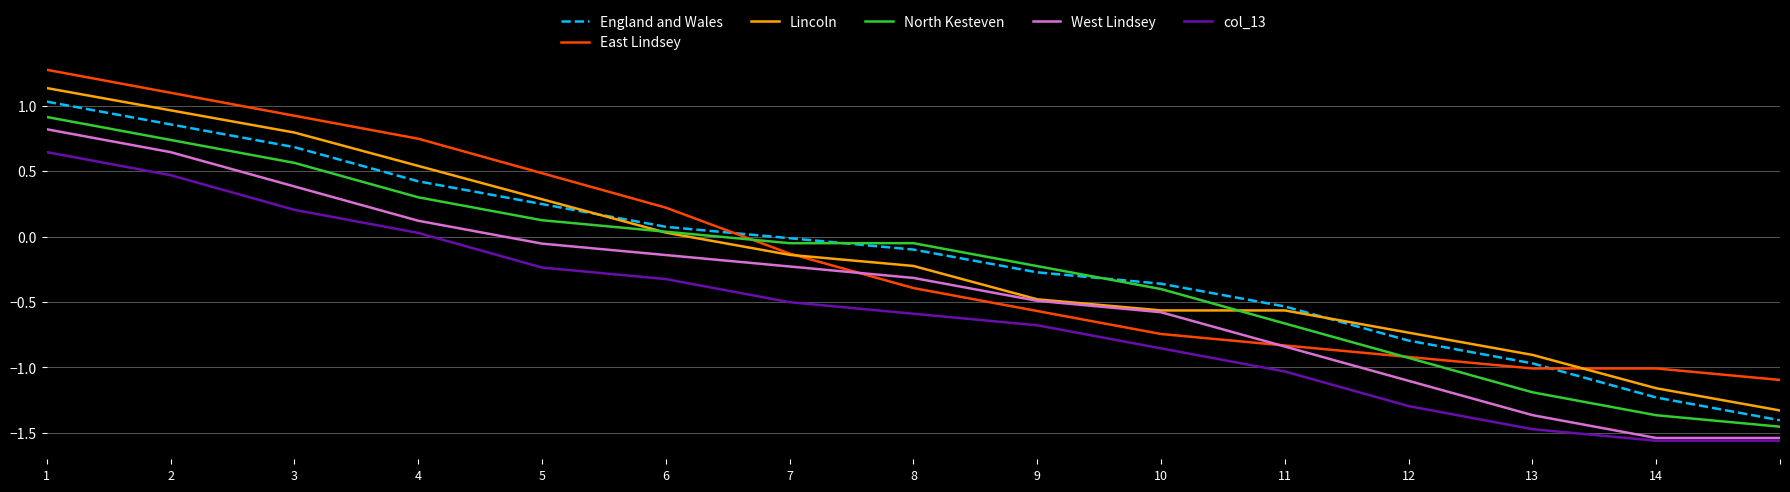

What is the minimum value for Lincoln?

-1.3